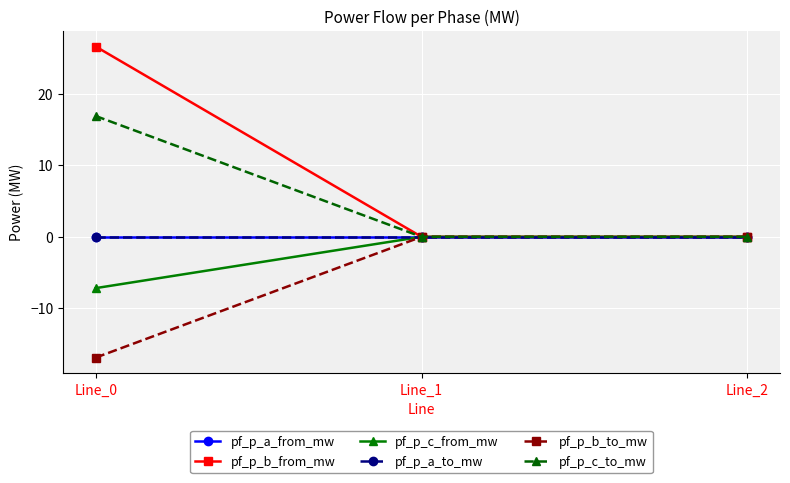

What is the difference between the pf_p_b_from_mw values at Line_1 and Line_0?

26.6